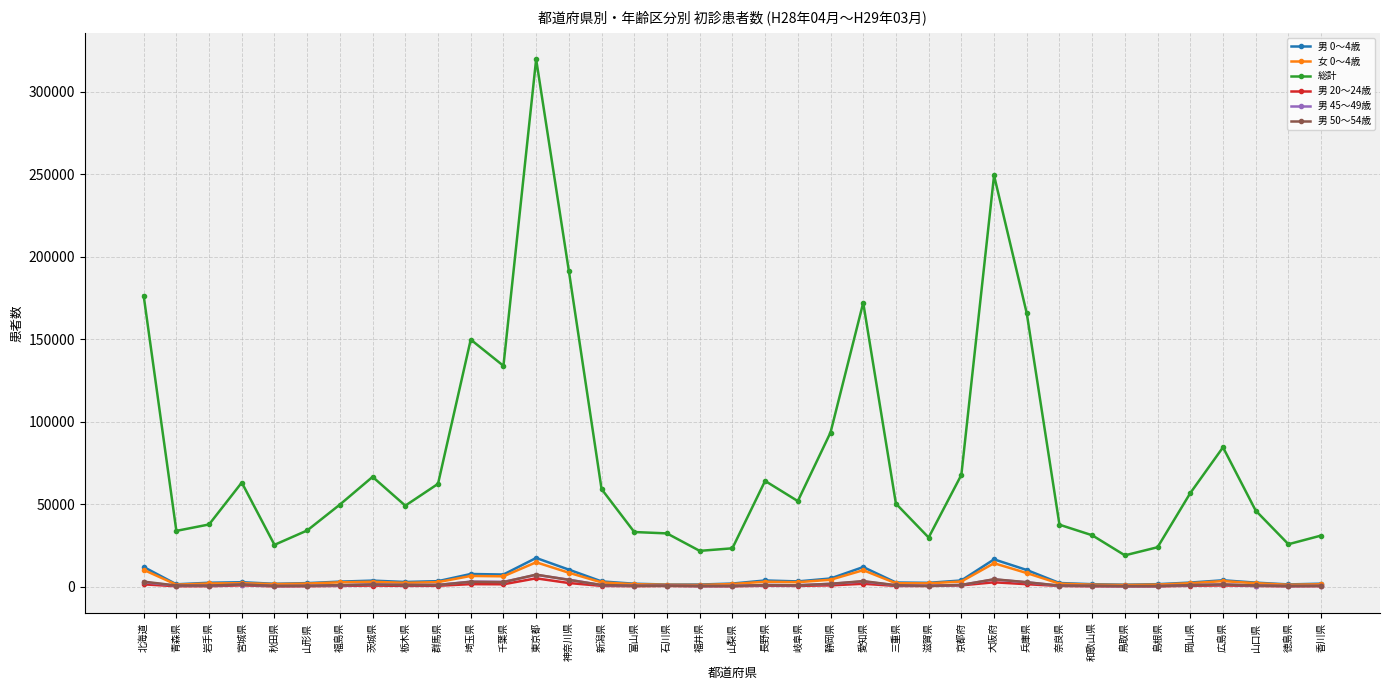

The 男 0～4歳 series shows 10300 at 神奈川県. True or false?

True